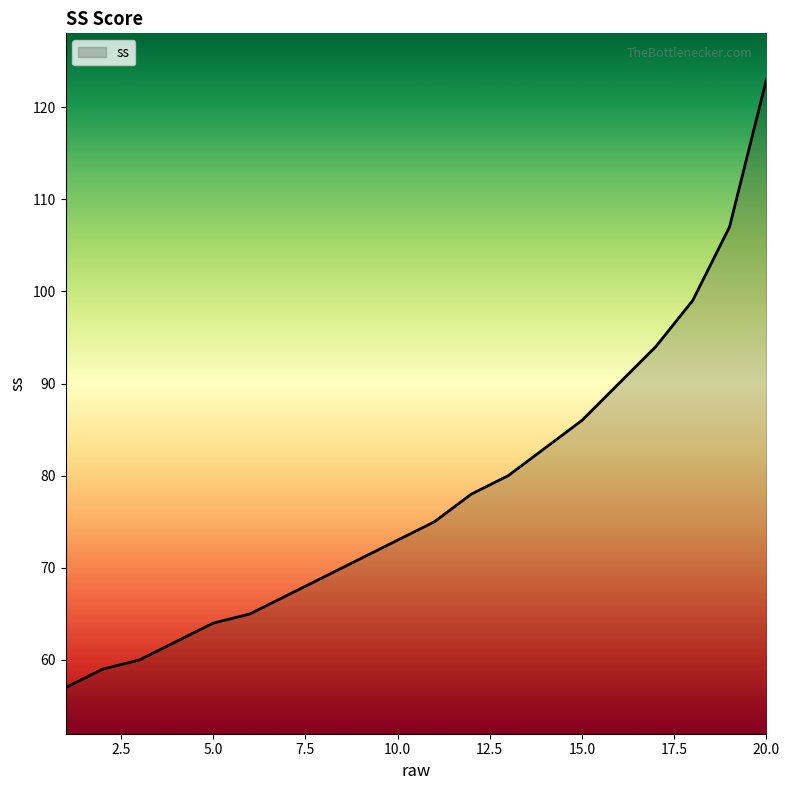

What is the minimum value shown in the chart?

57